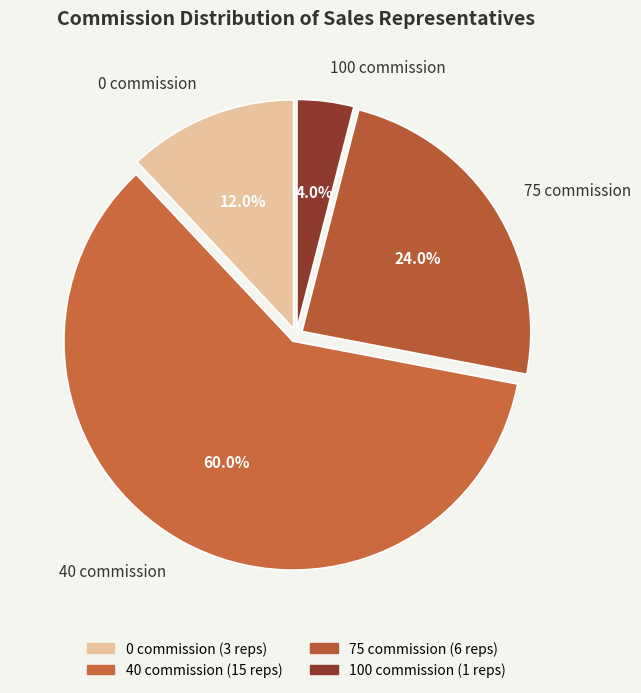

What percentage do 40 commission and 100 commission together represent?

64.0%